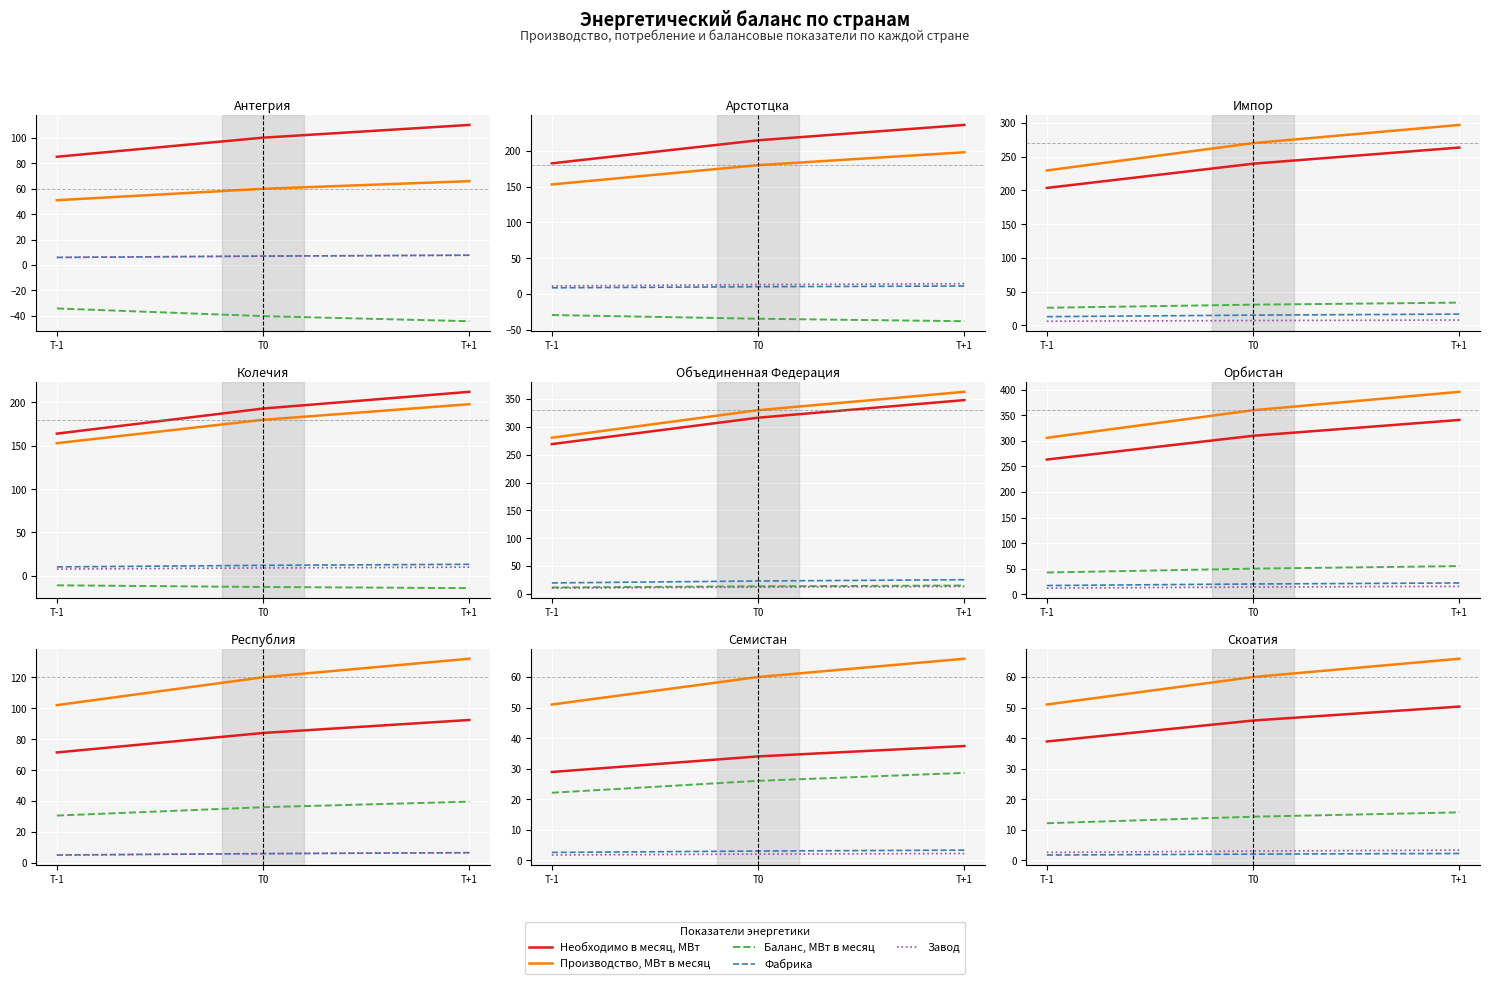

What is the sum of all Баланс, МВт в месяц values?

42.0